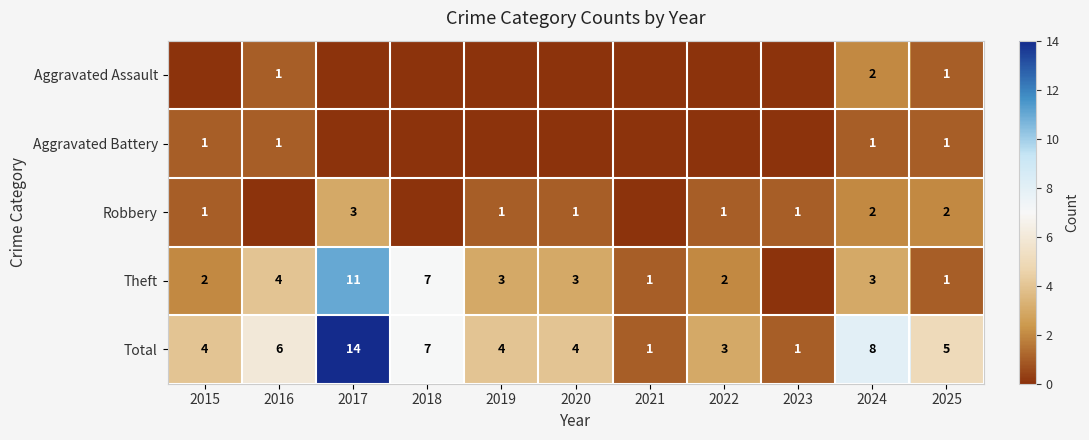

What is the spread (max minus min) of values at 2022?

3